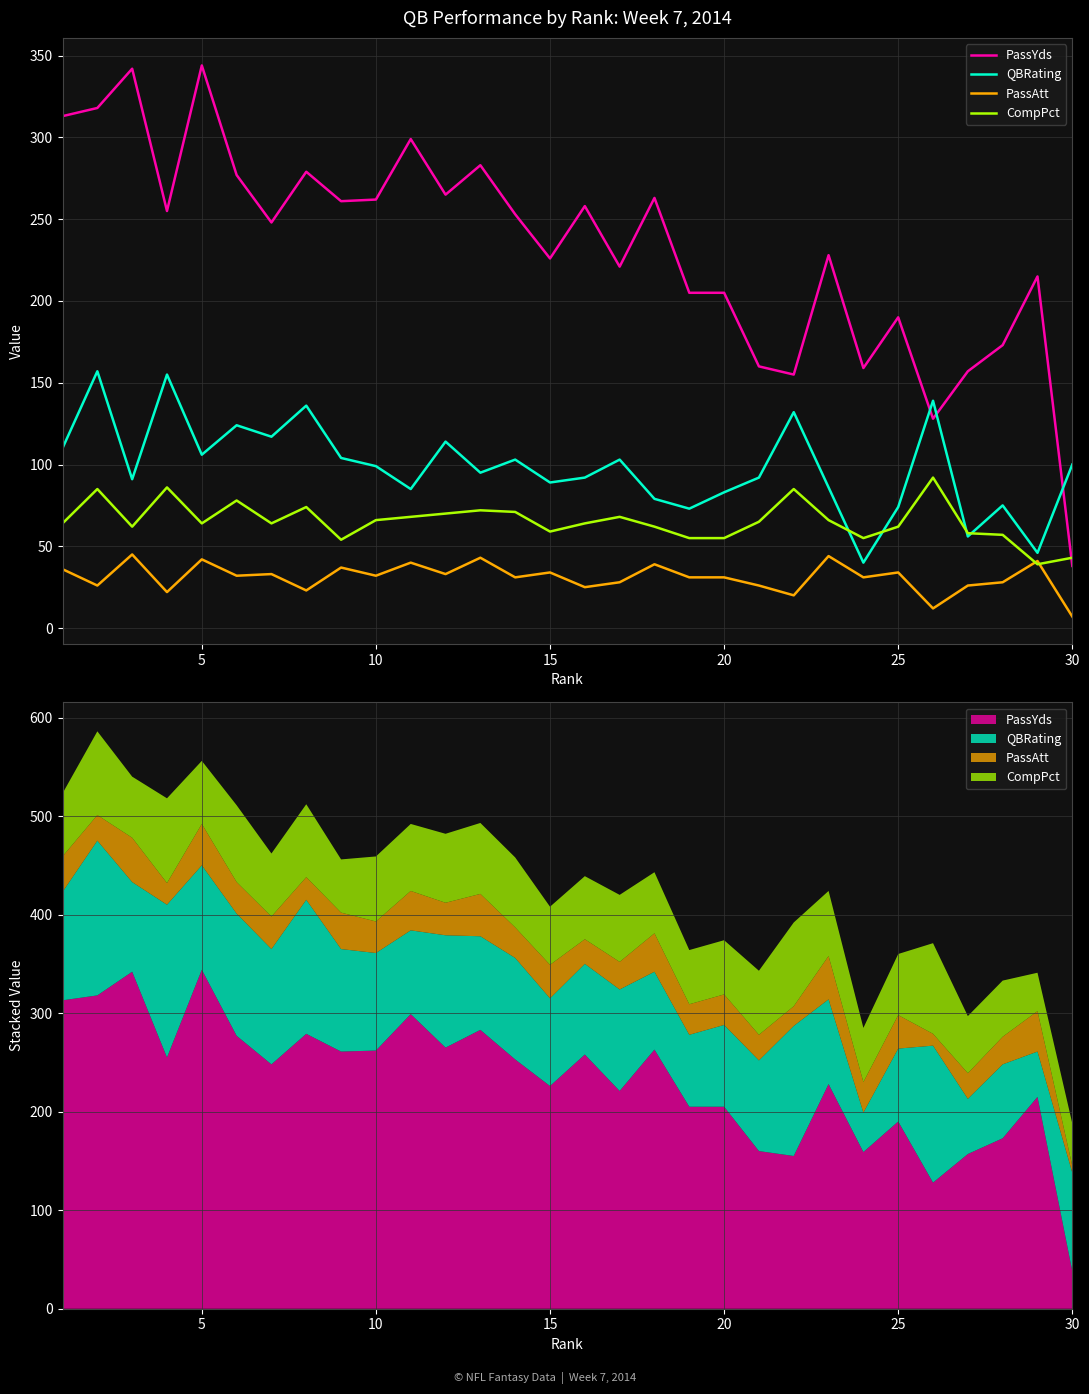

In CompPct, how many points are lower than both neighbors (excluding endpoints)?

7